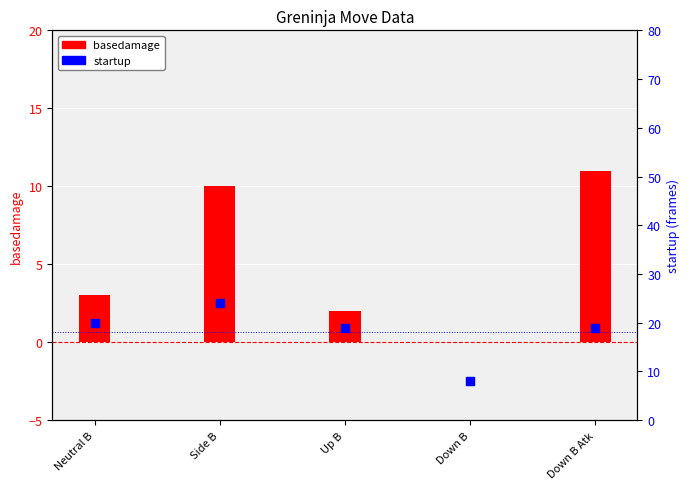

Which series has the largest Y range (max minus min)?

startup